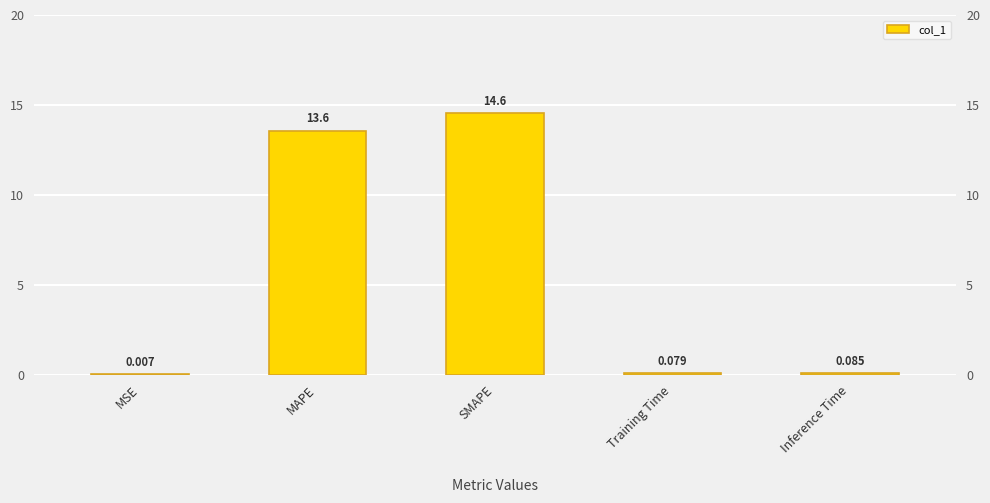

List the labels in order of value, smallest first.

MSE, Training Time, Inference Time, MAPE, SMAPE